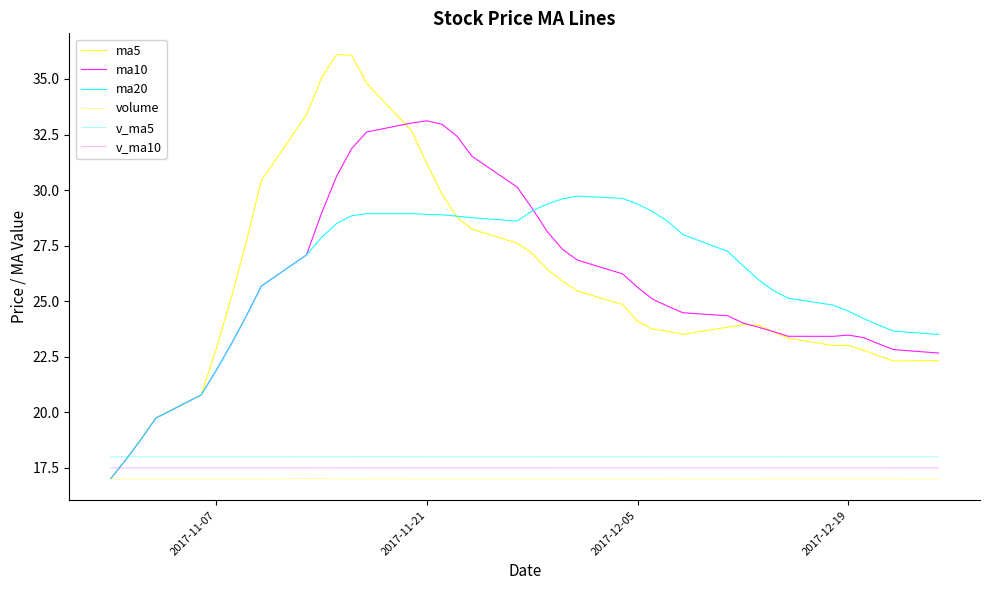

How many lines are shown in the chart?

6